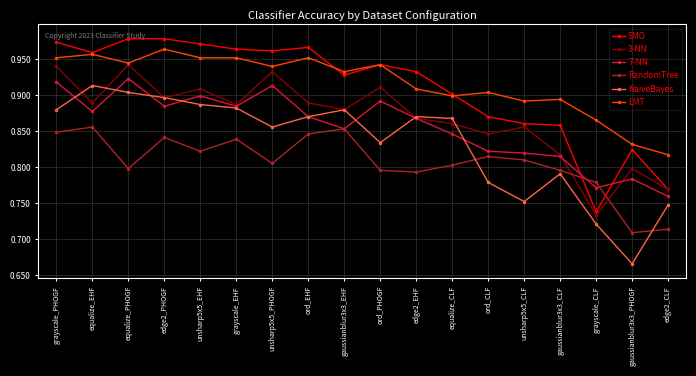

Where is the first local minimum for SMO?

equalize_EHF